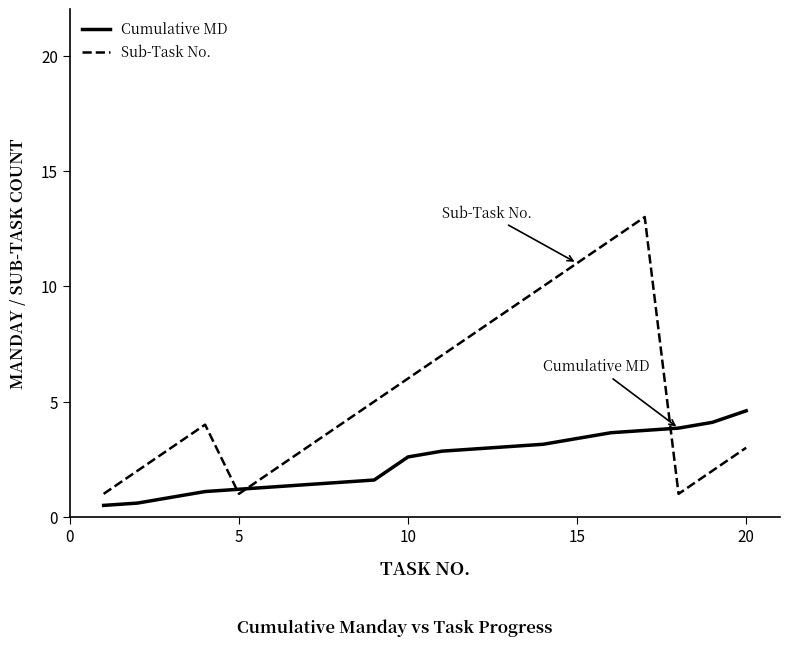

List the series in order of their overall mean, lowest first.

Cumulative MD, Sub-Task No.